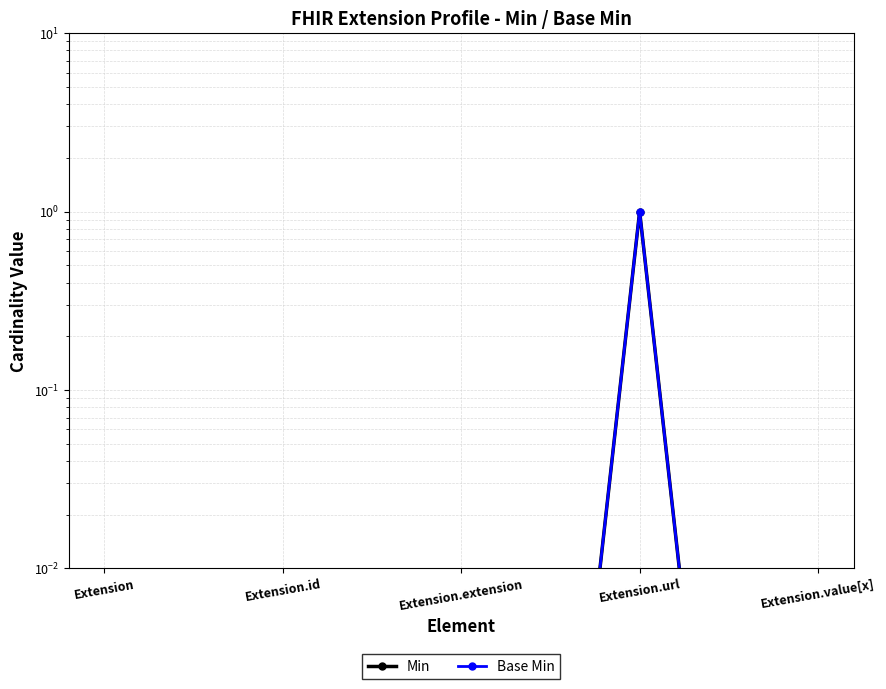

Reading left to right, transcribe all the data shown in this chart.

Min: Extension=0.0	Extension.id=0.0	Extension.extension=0.0	Extension.url=1.0	Extension.value[x]=0.0
Base Min: Extension=0.0	Extension.id=0.0	Extension.extension=0.0	Extension.url=1.0	Extension.value[x]=0.0